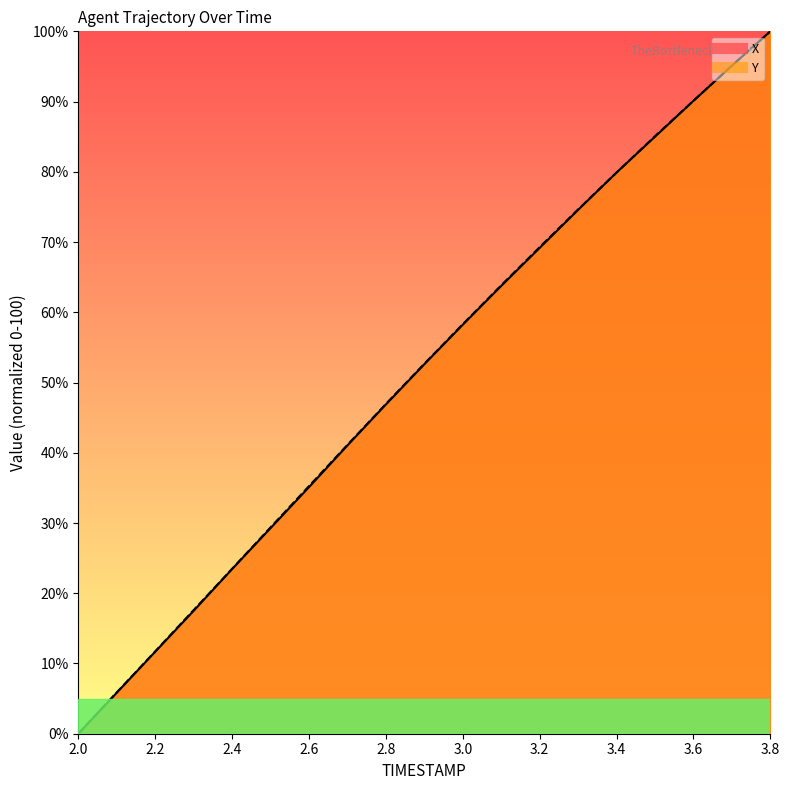

Reading left to right, list all the values displayed in this chart.

X: 0.0	5.8	11.7	17.5	23.4	29.3	35.1	41.0	46.9	52.6	58.2	63.7	69.2	74.6	79.9	85.0	90.1	95.1	100.0
Y: 0.0	5.9	11.7	17.6	23.5	29.4	35.2	41.1	46.9	52.7	58.3	63.8	69.3	74.6	79.9	85.1	90.1	95.1	100.0